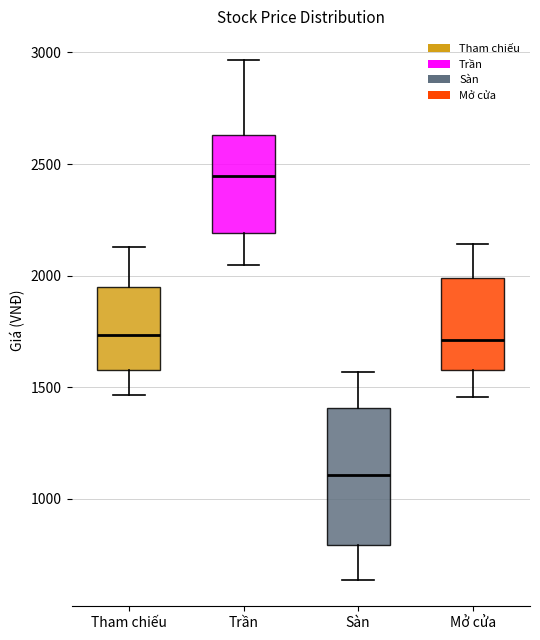

Where does the upper whisker of the box for Tham chiếu end on the y-axis? The values are not printed on the chart, so give them approximately, as read against the axis.

2150